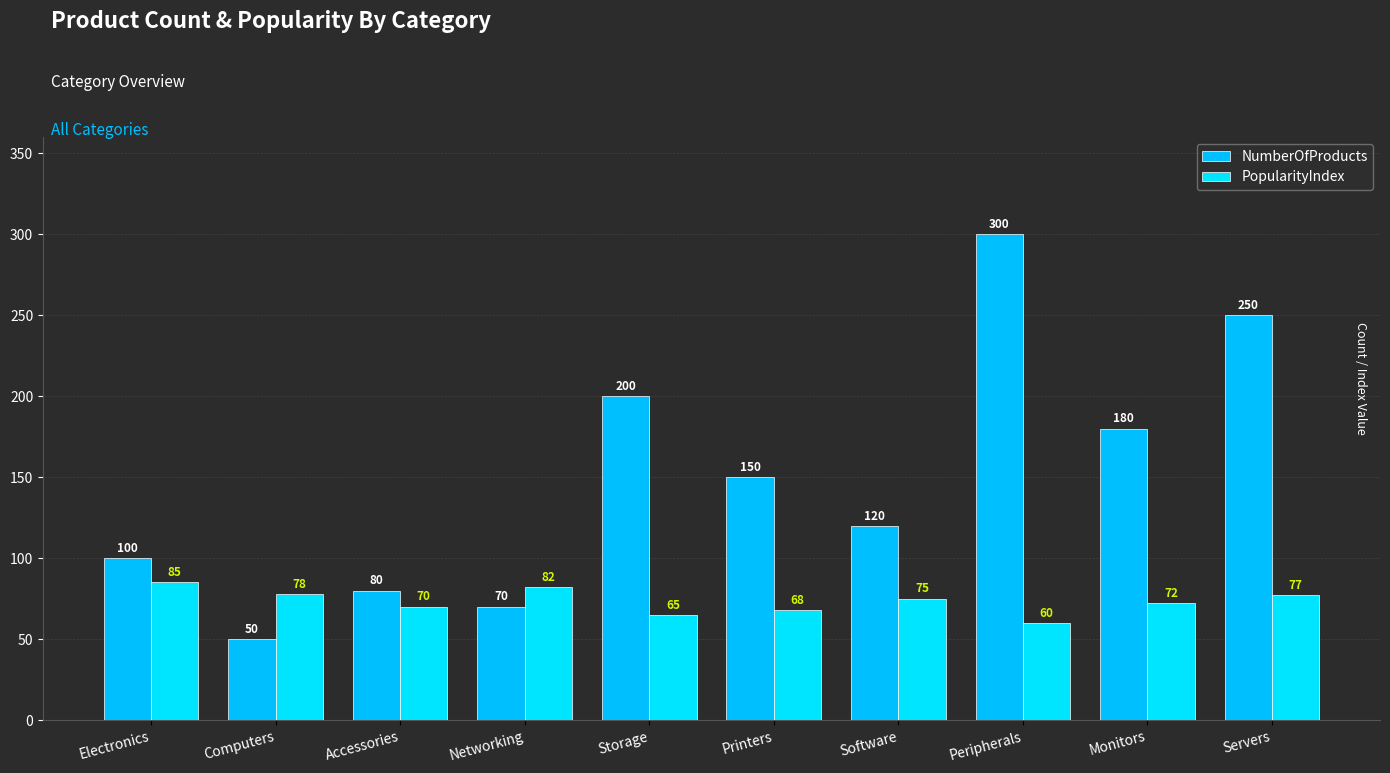

What is the difference between the maximum and minimum values in the NumberOfProducts series?

250